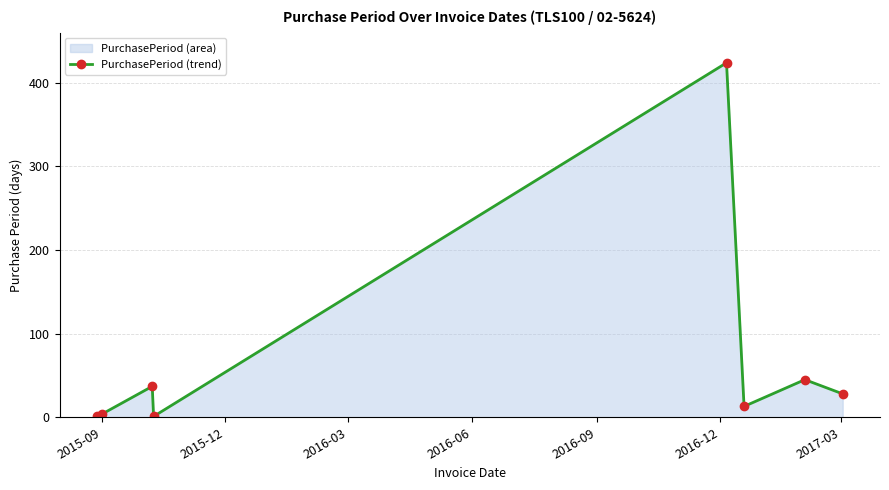

How many interior local peaks (higher than both neighbors) does the data have?

3